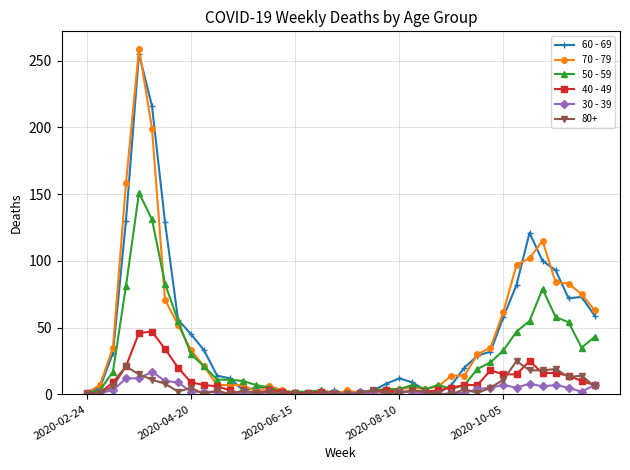

True or false: 30 - 39 has more than 1 points higher than both neighbors.

True